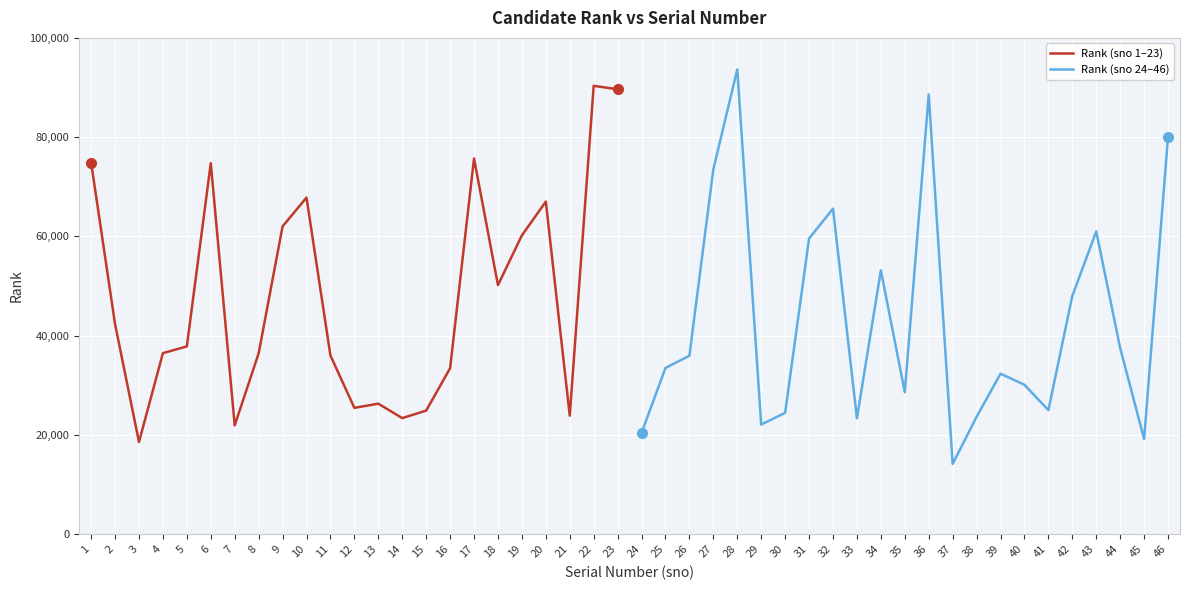

After their last crossing, which series has the higher values: Rank (sno 1–23) or Rank (sno 24–46)?

Rank (sno 1–23)